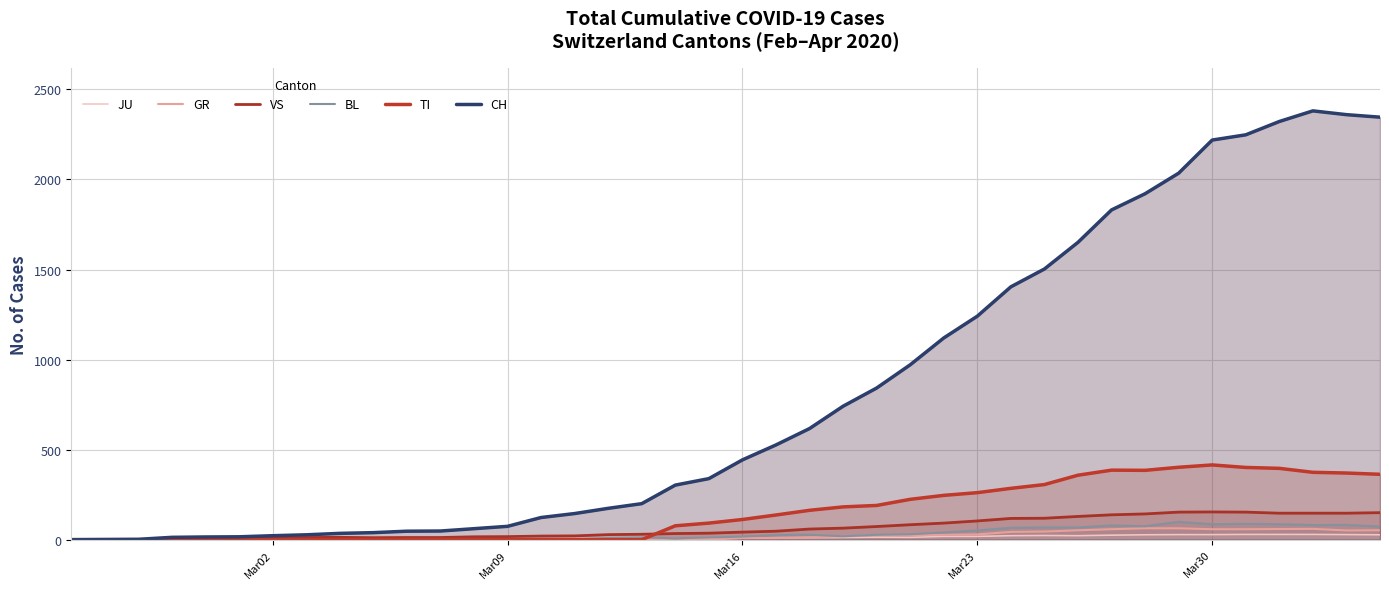

What are all the series names shown in the legend?

JU, GR, VS, BL, TI, CH